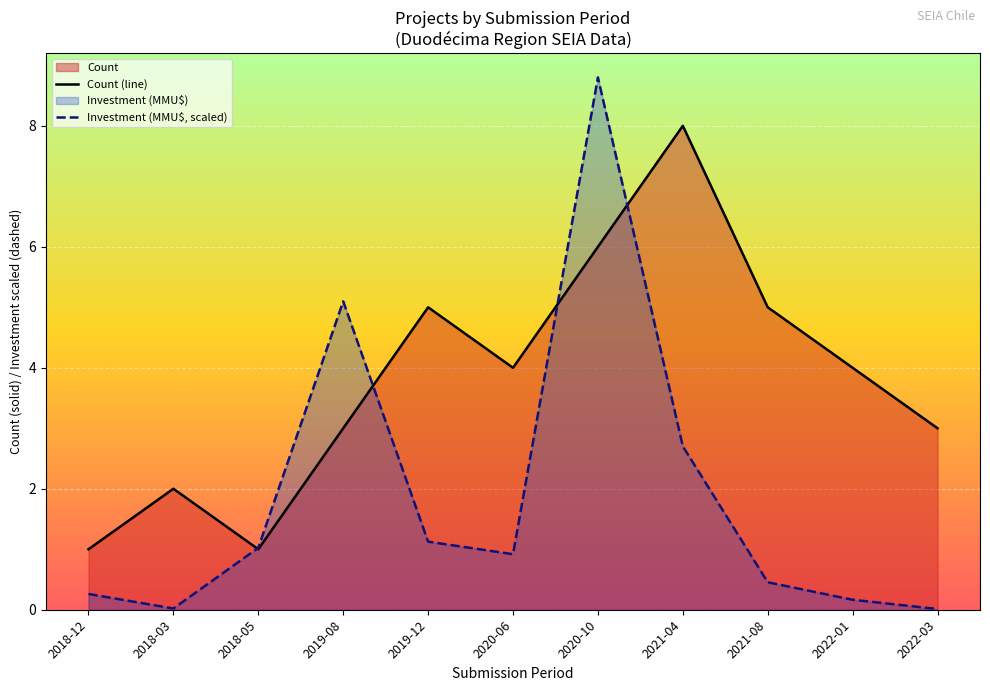

Is it true that Count equals 2.0 at 2018-03?

True